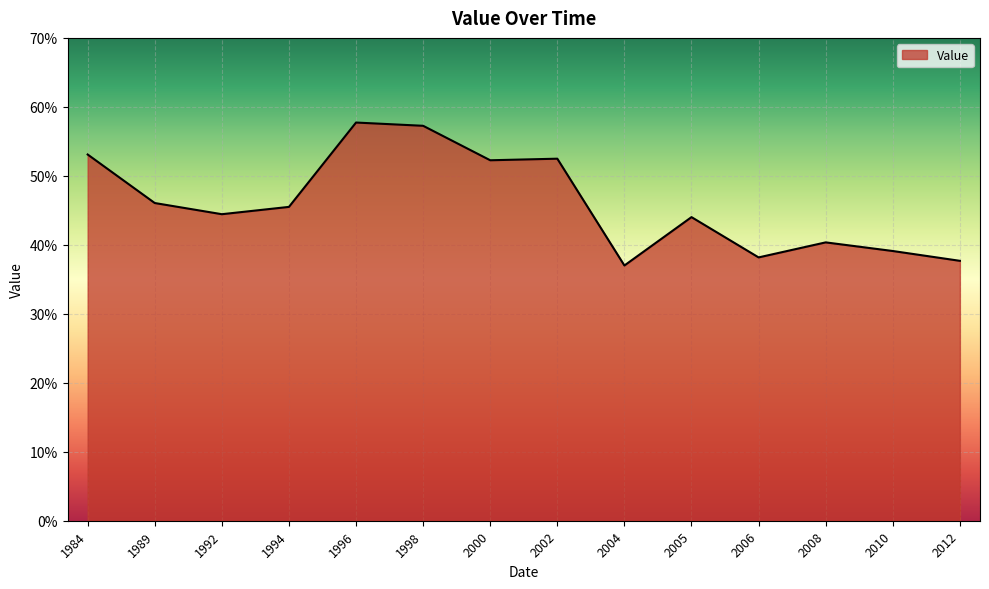

Where is the first local minimum?

1992